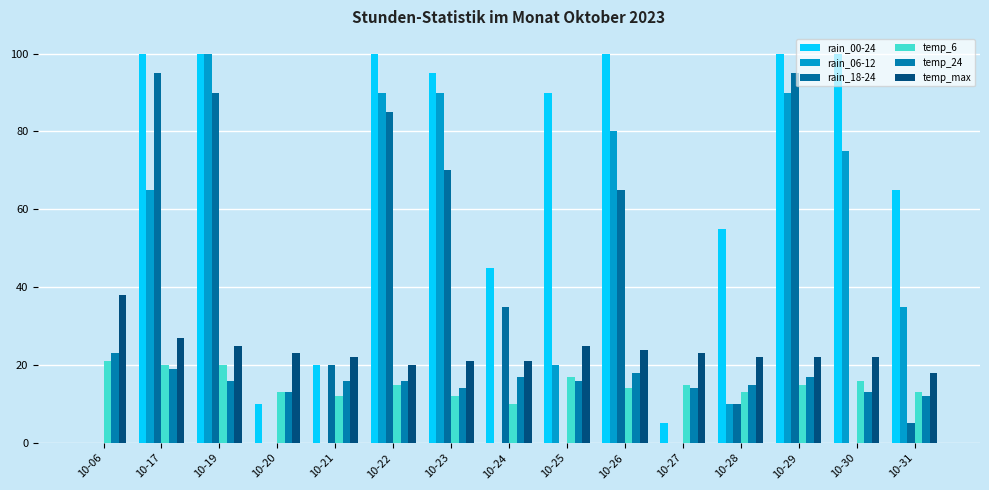

The rain_00-24 series shows 133 at 10-26. True or false?

False